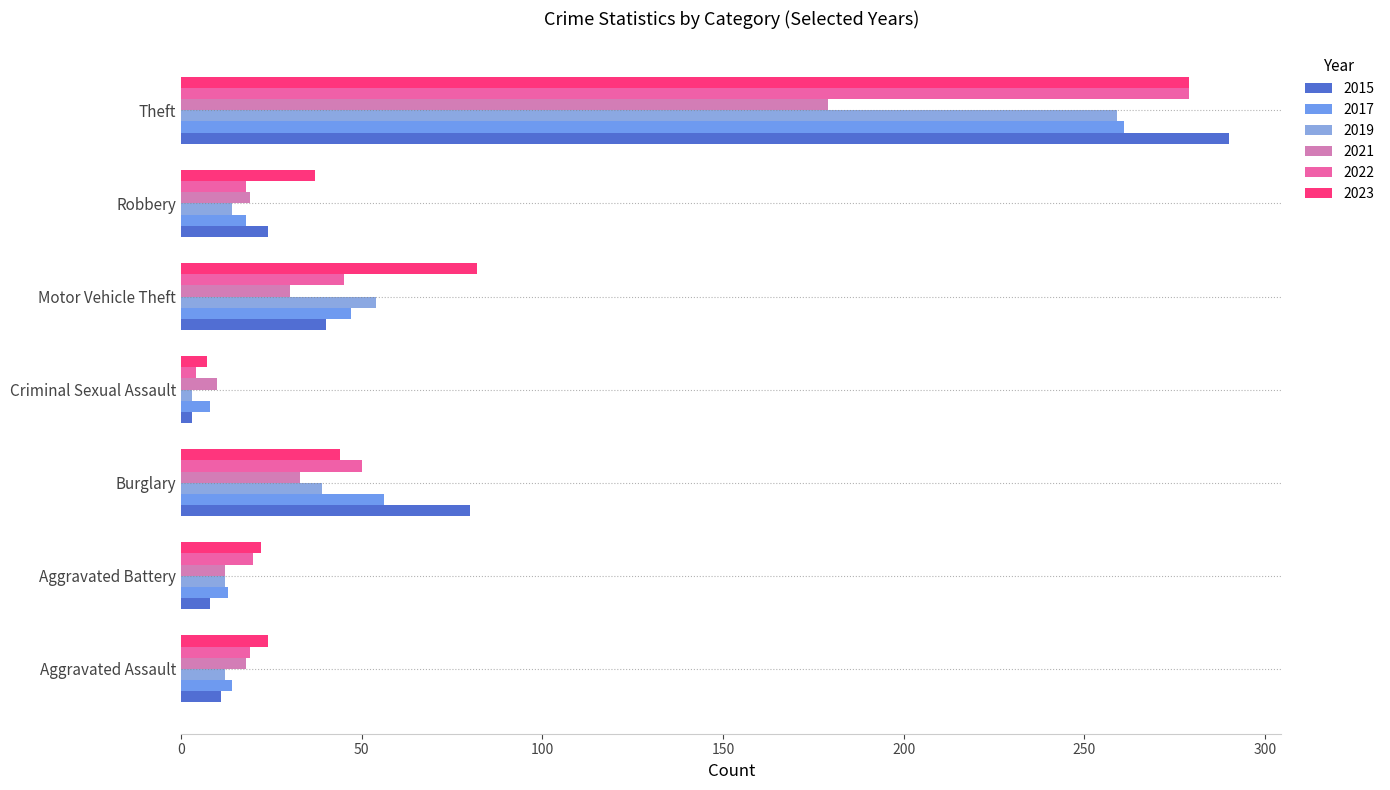

What is the maximum value shown in the chart?

290